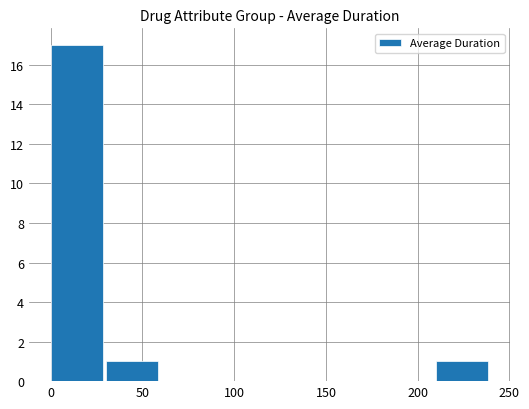

What is the sum of all values?

19